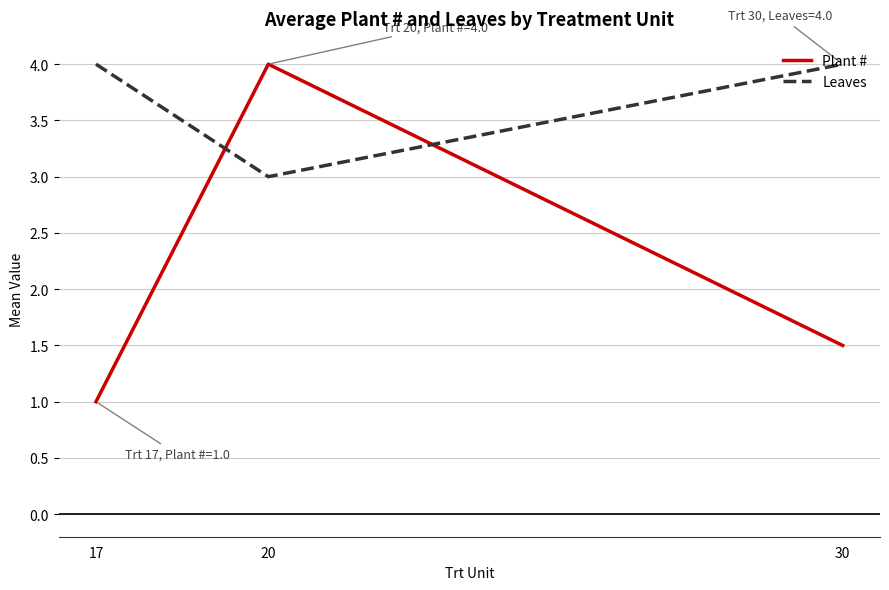

Does the chart display data point markers on the line(s)?

No